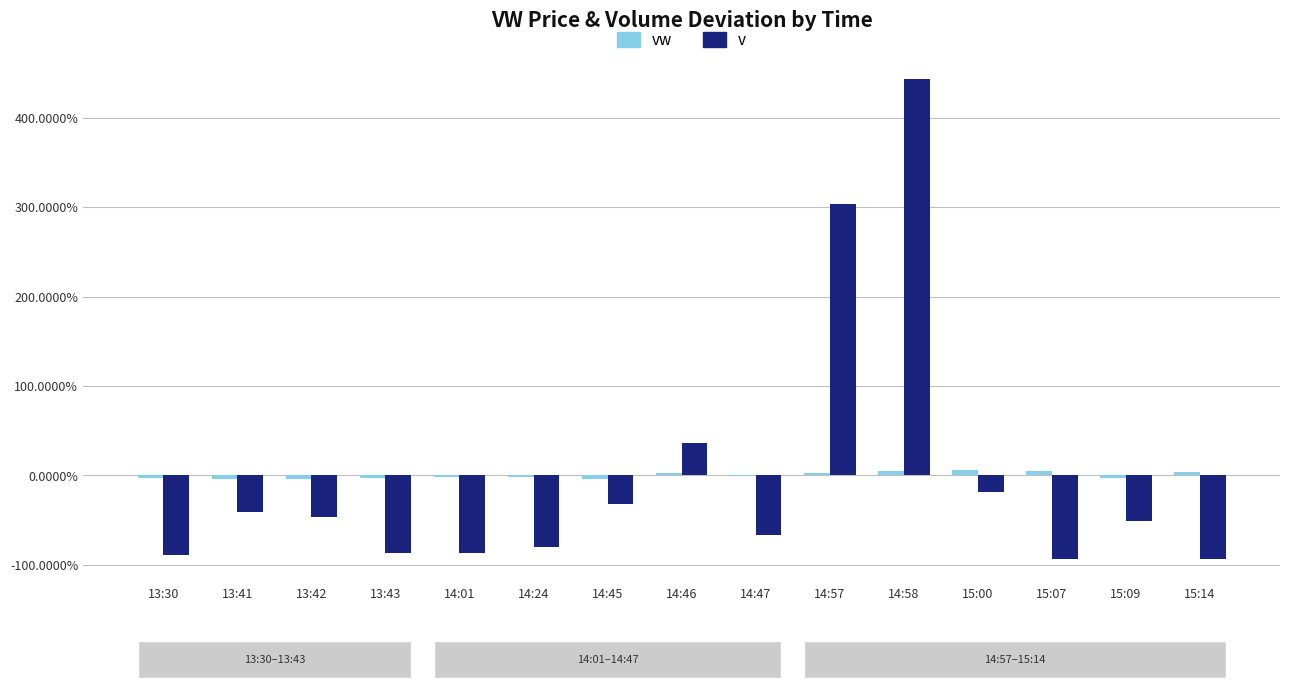

Are the bars horizontal?

No